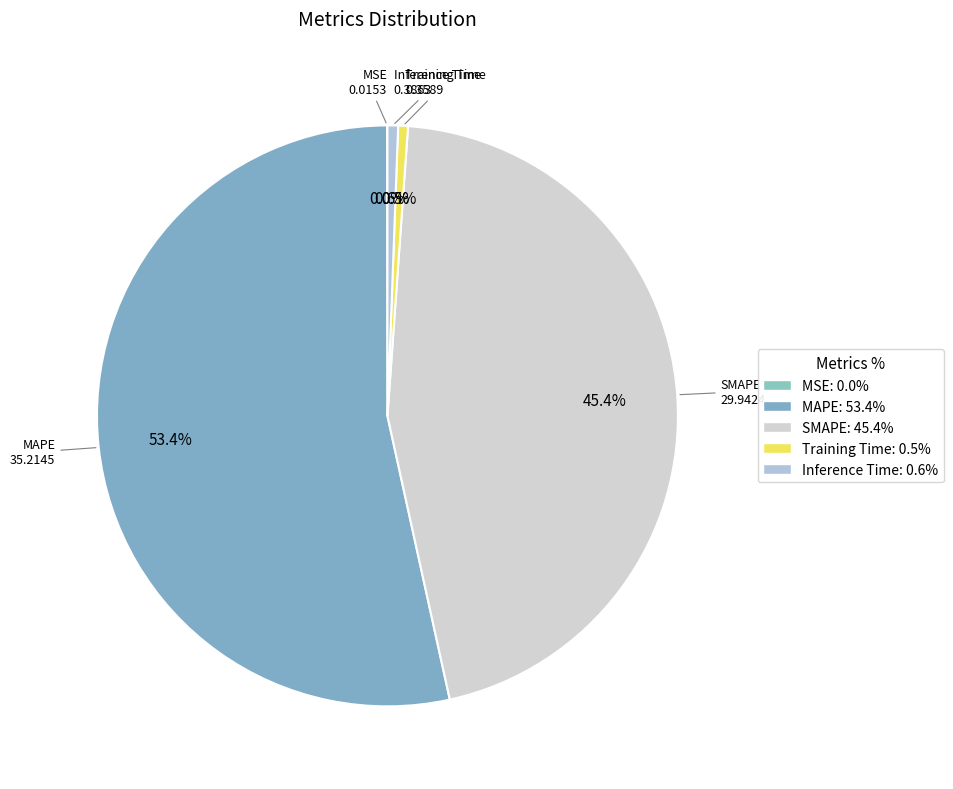

What is the total percentage of Training Time and MAPE?

54.0%